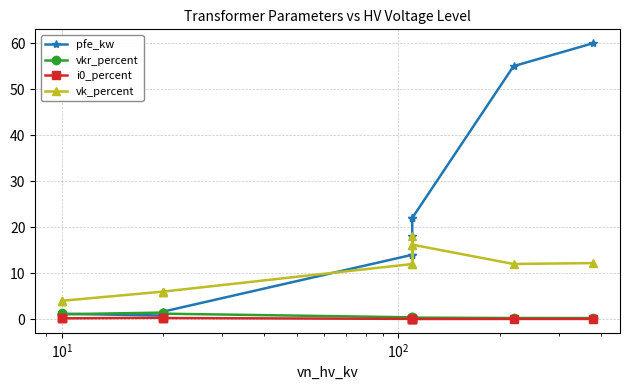

Rank the series by their maximum value, from lowest to highest.

i0_percent, vkr_percent, vk_percent, pfe_kw